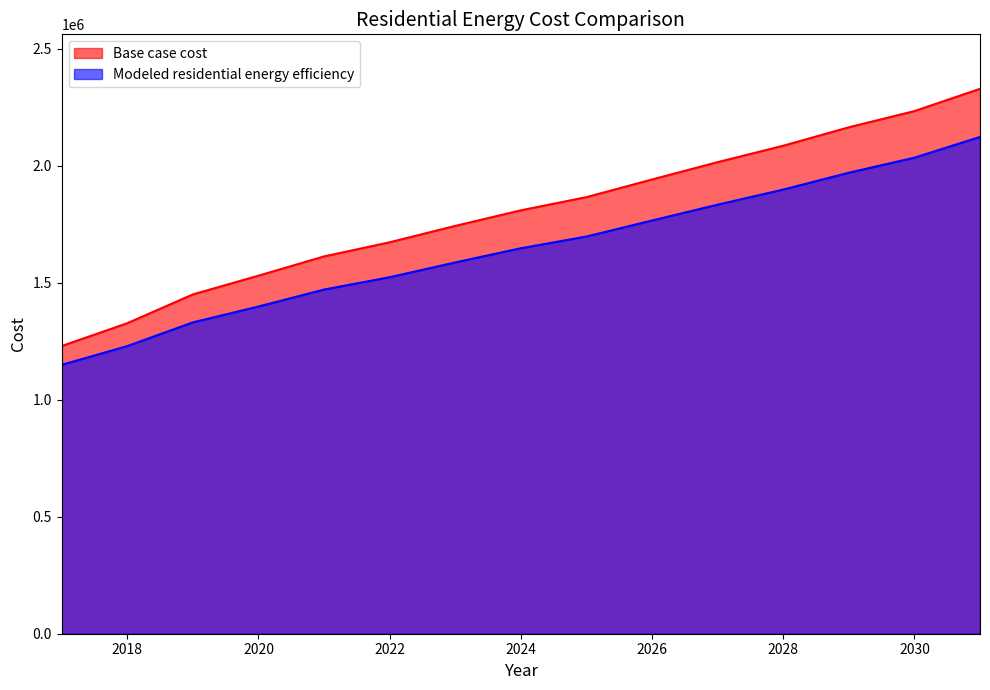

Which series has the largest range (max minus min)?

Base case cost